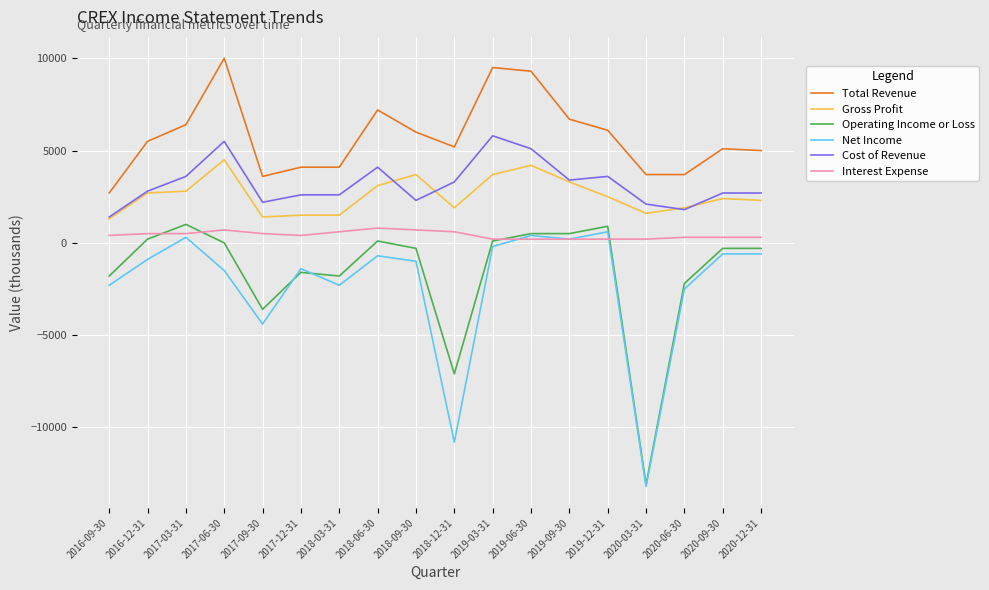

The value of Cost of Revenue at 2020-12-31 is 670. True or false?

False